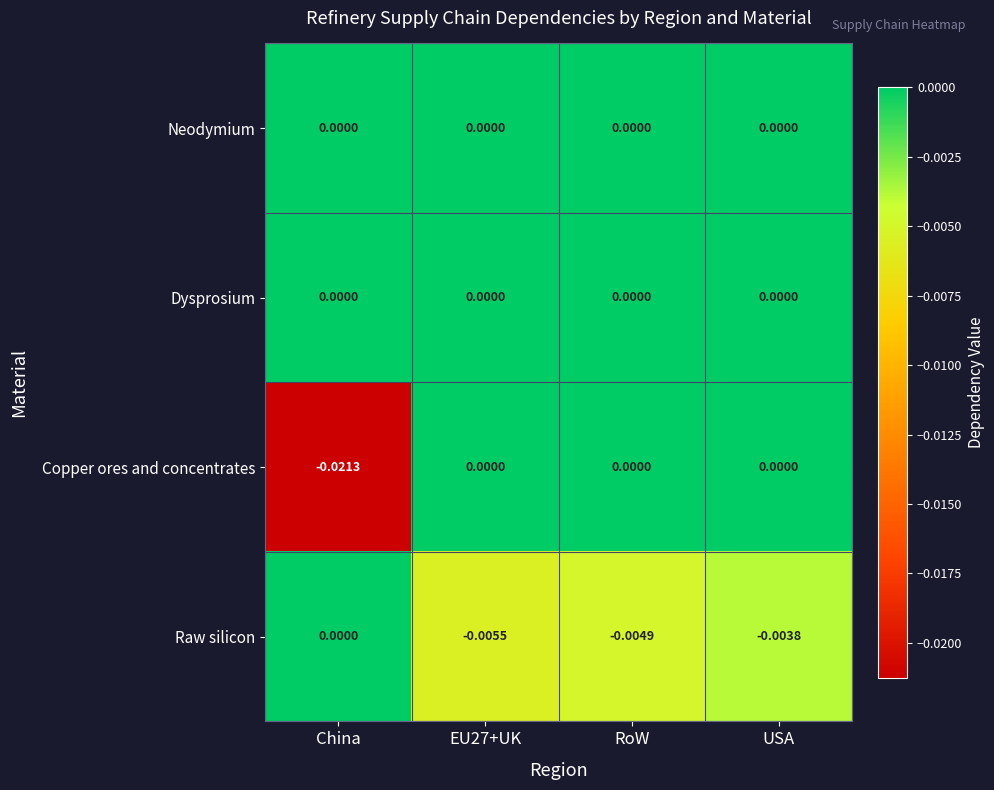

How many data points does each series have?

4